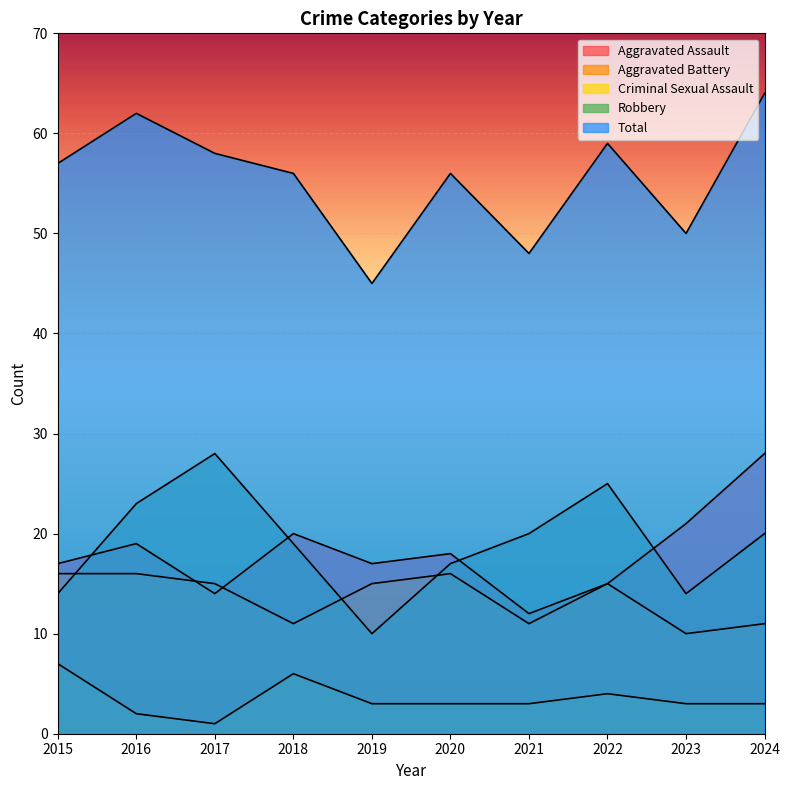

How many categories are shown in the chart?

10